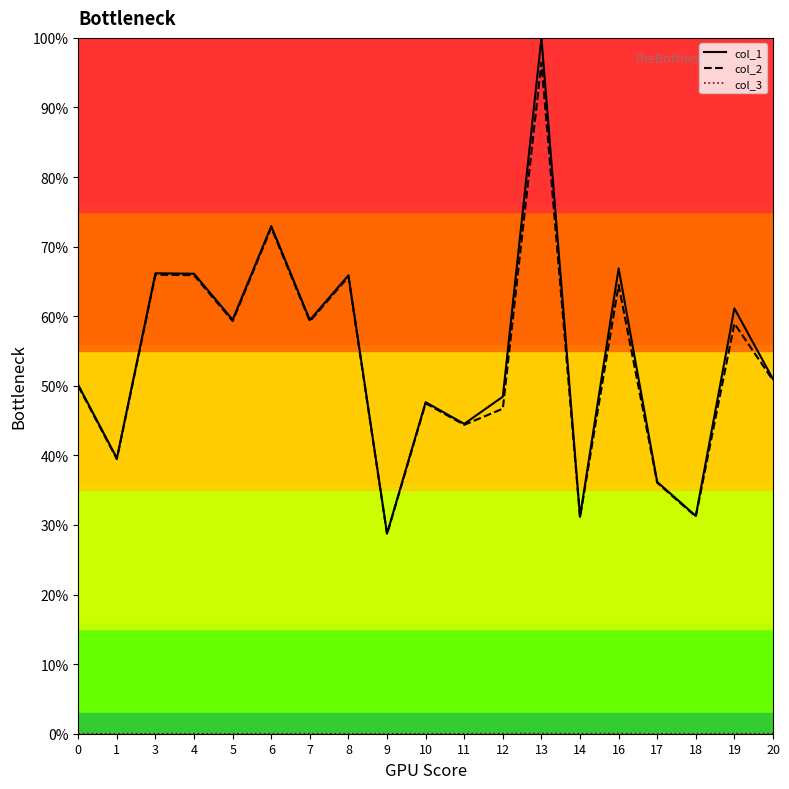

The value of col_1 at 20 is 51.0. True or false?

True